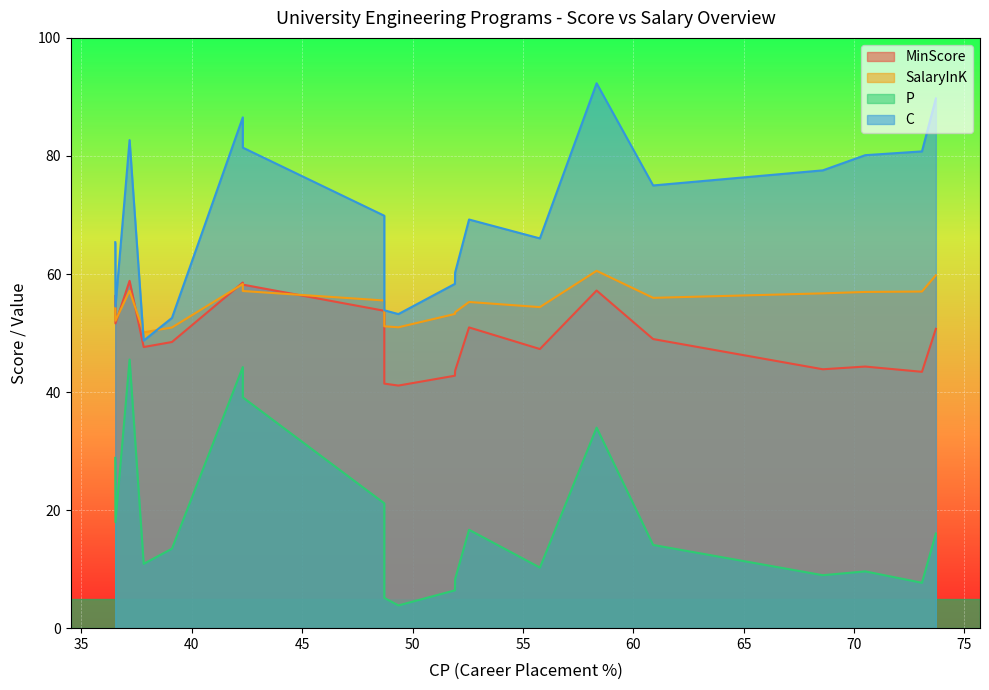

Where is SalaryInK nearest to the value 55?

52.56